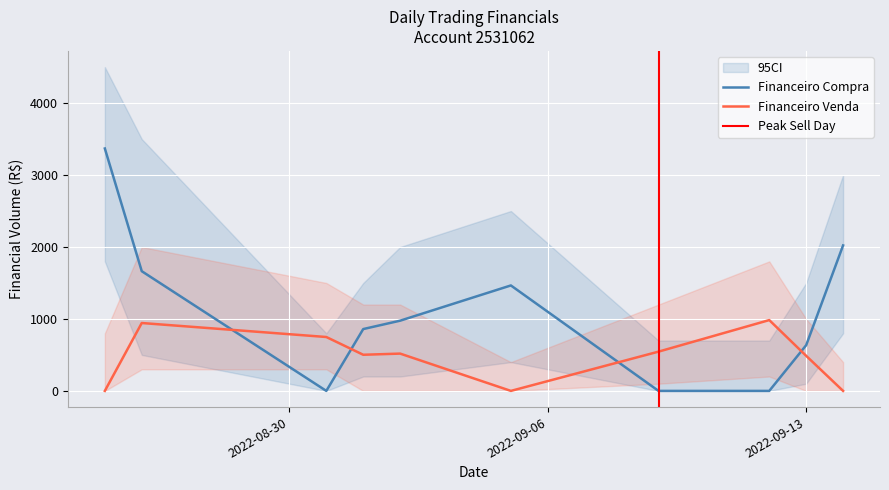

In Financeiro Compra, how many points are lower than both neighbors (excluding endpoints)?

1